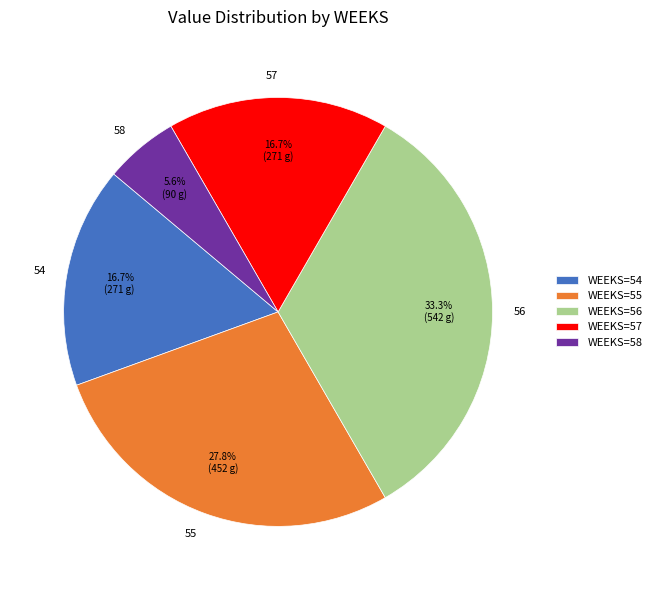

What is the total percentage of 54 and 56?

50.0%